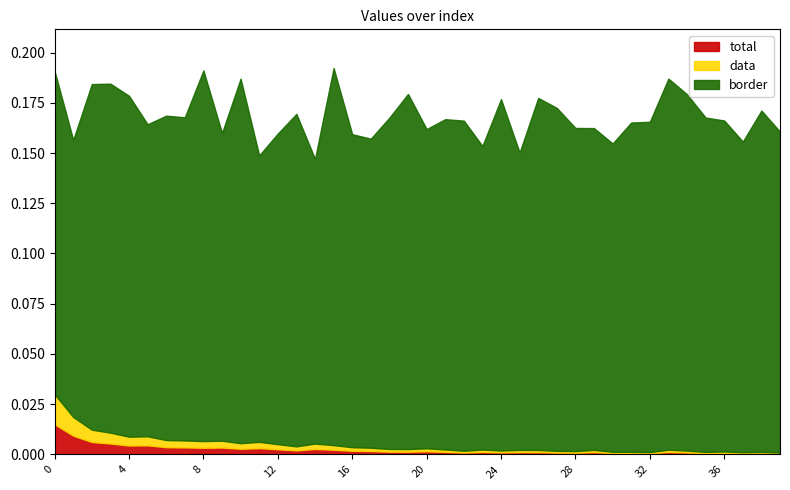

Which category has the lowest value across all series?

39